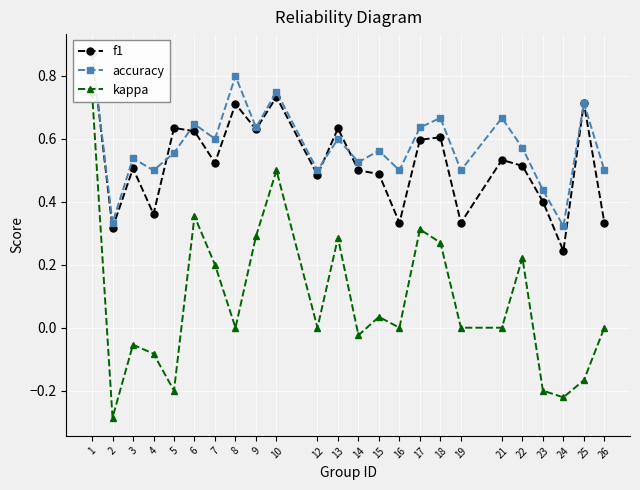

The value of accuracy at 12 is 0.5. True or false?

True